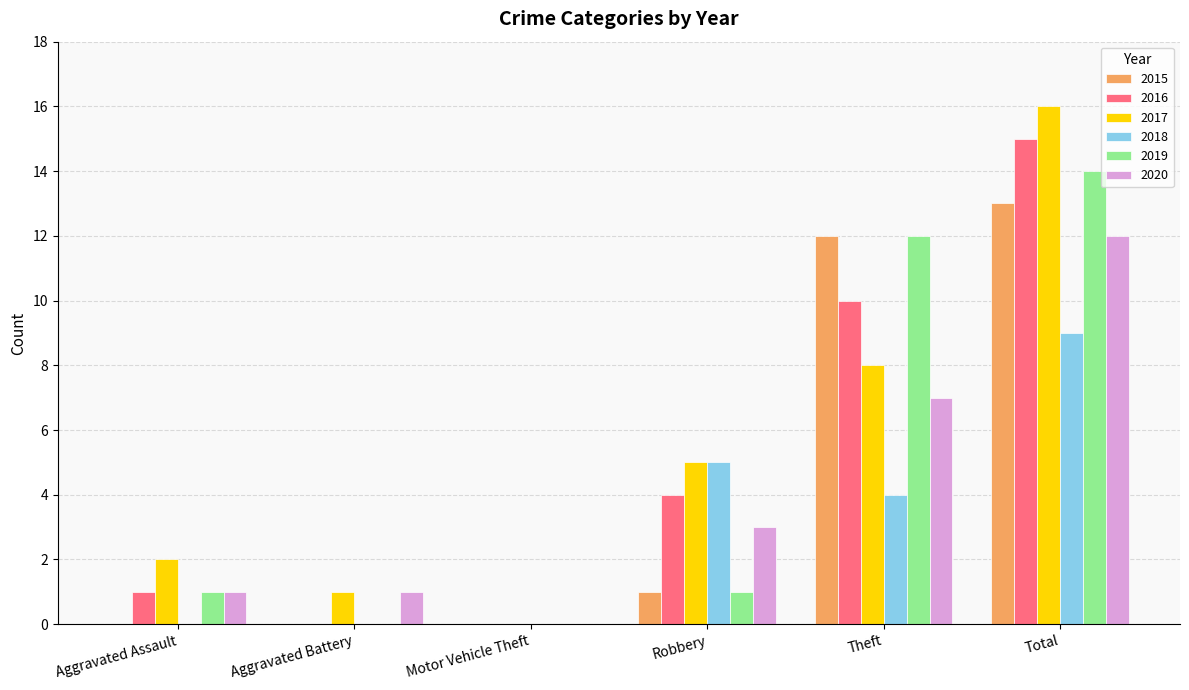

What is the greatest value displayed?

16